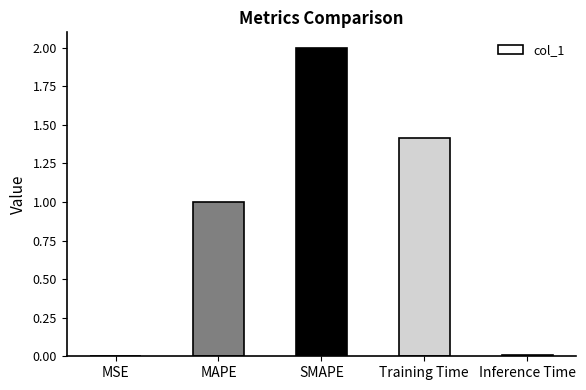

What is the greatest value displayed?

2.0